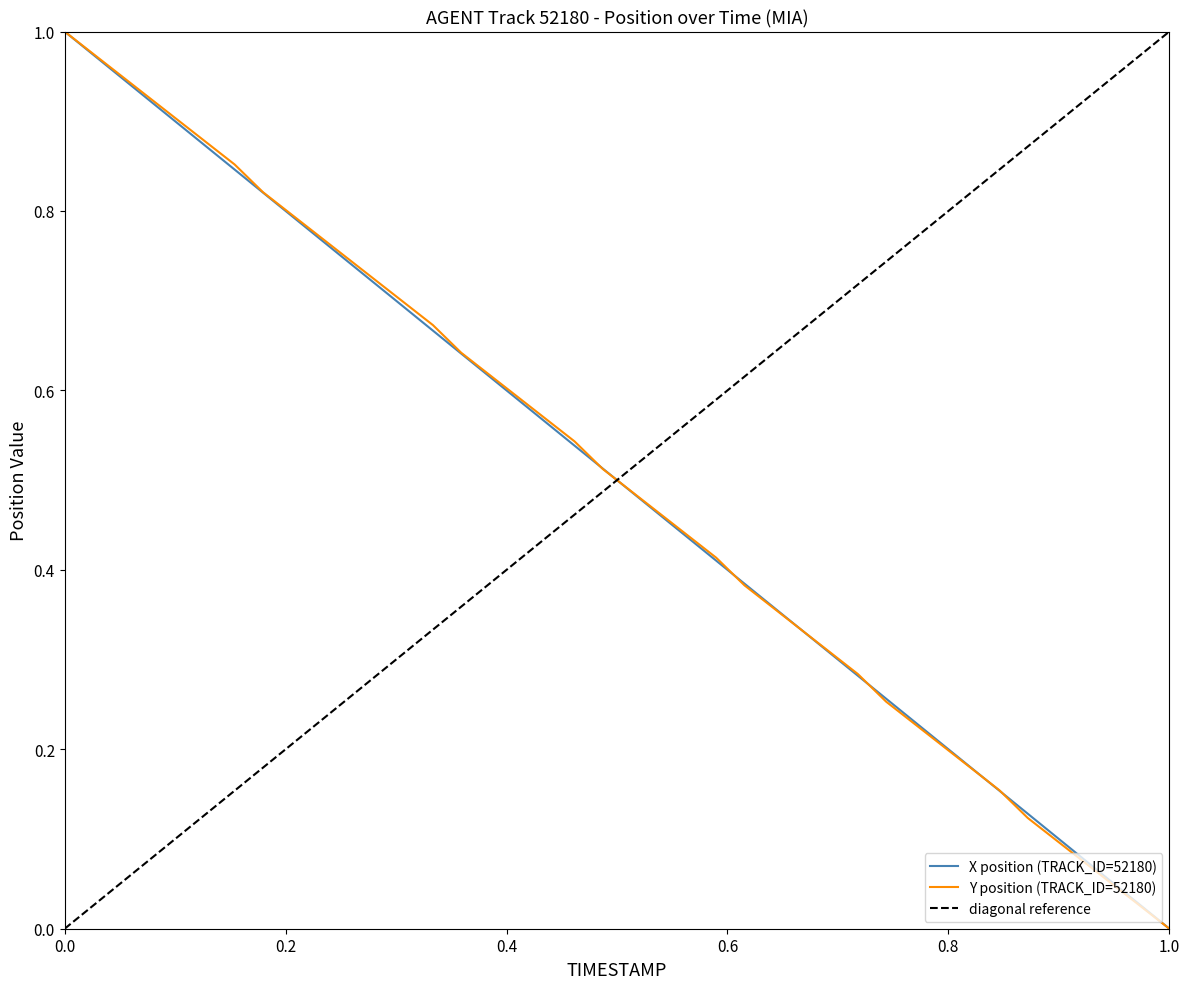

Between 14 and 35, which series saw the biggest shift?

Y